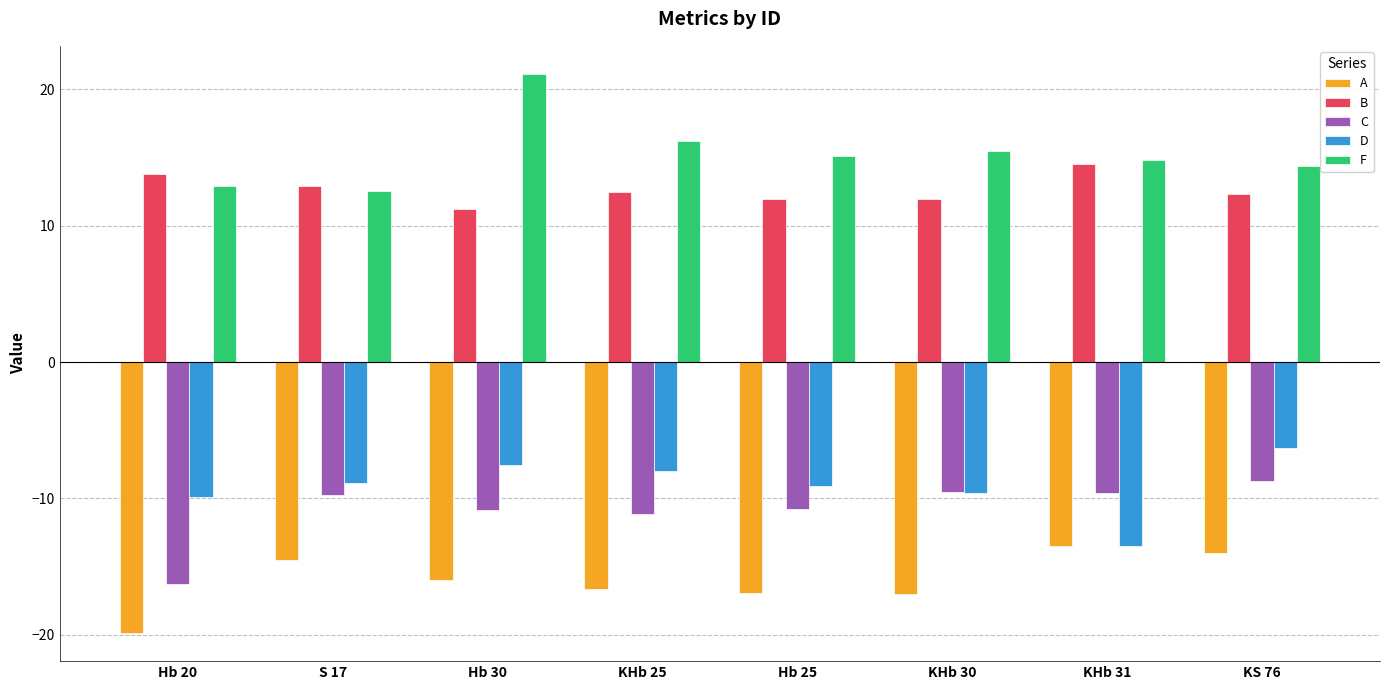

What are all the series names shown in the legend?

A, B, C, D, F